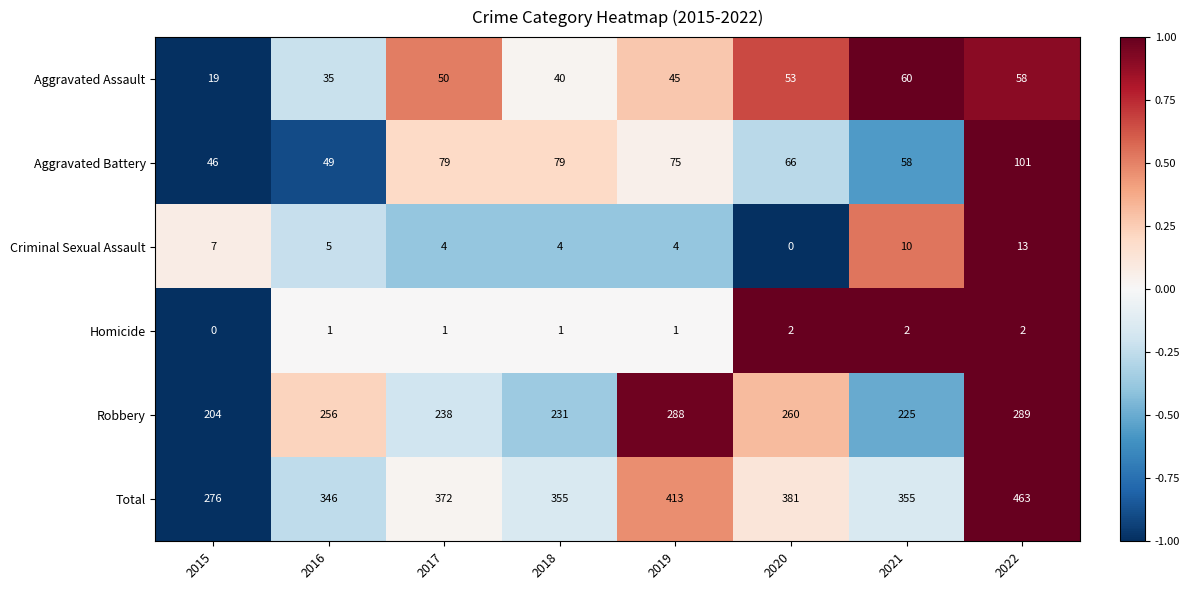

What is the difference between the Criminal Sexual Assault values at 2021 and 2022?

3